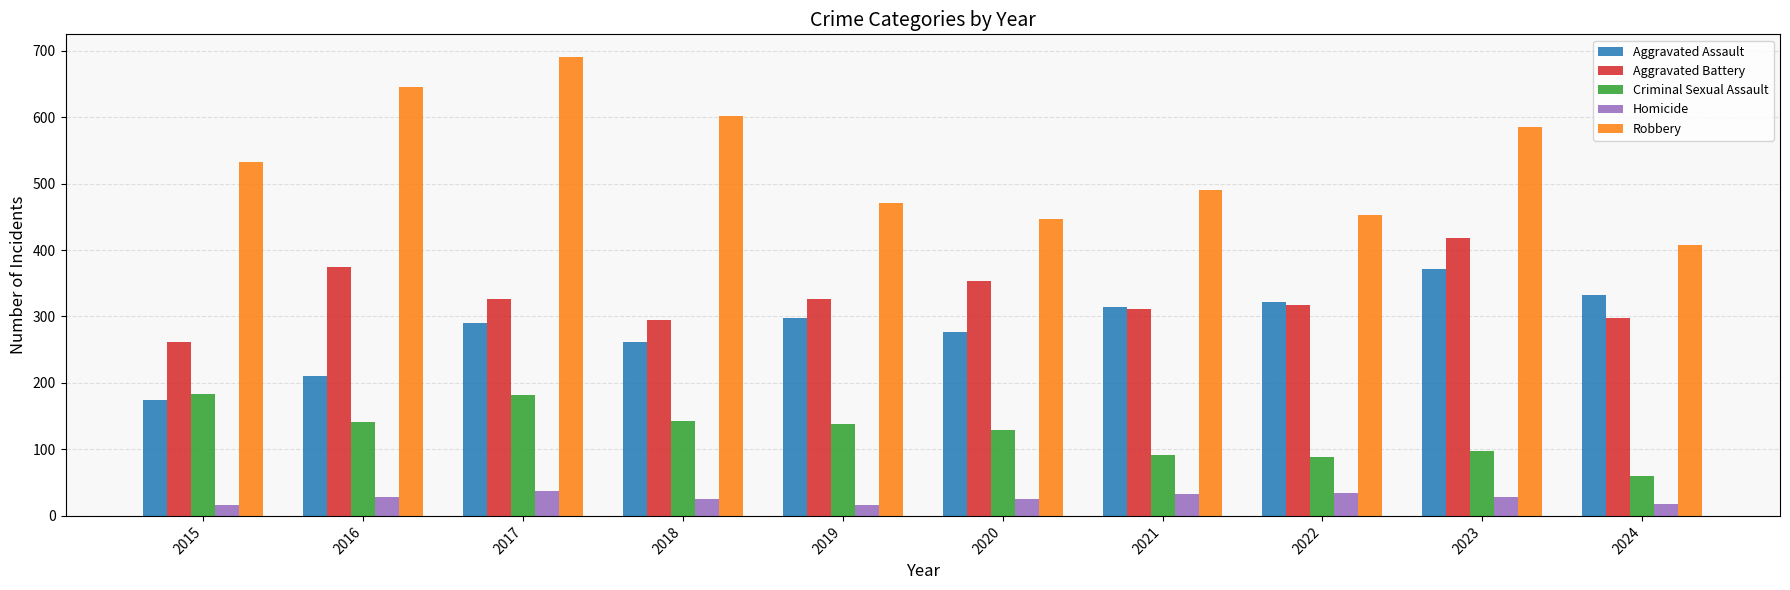

Which label corresponds to the largest value in the chart?

2017